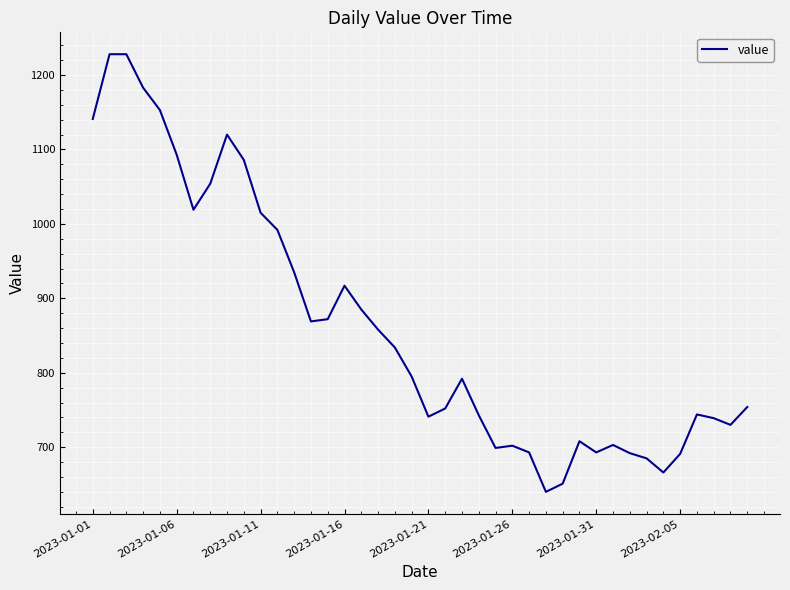

What is the difference between the maximum and minimum values?

588